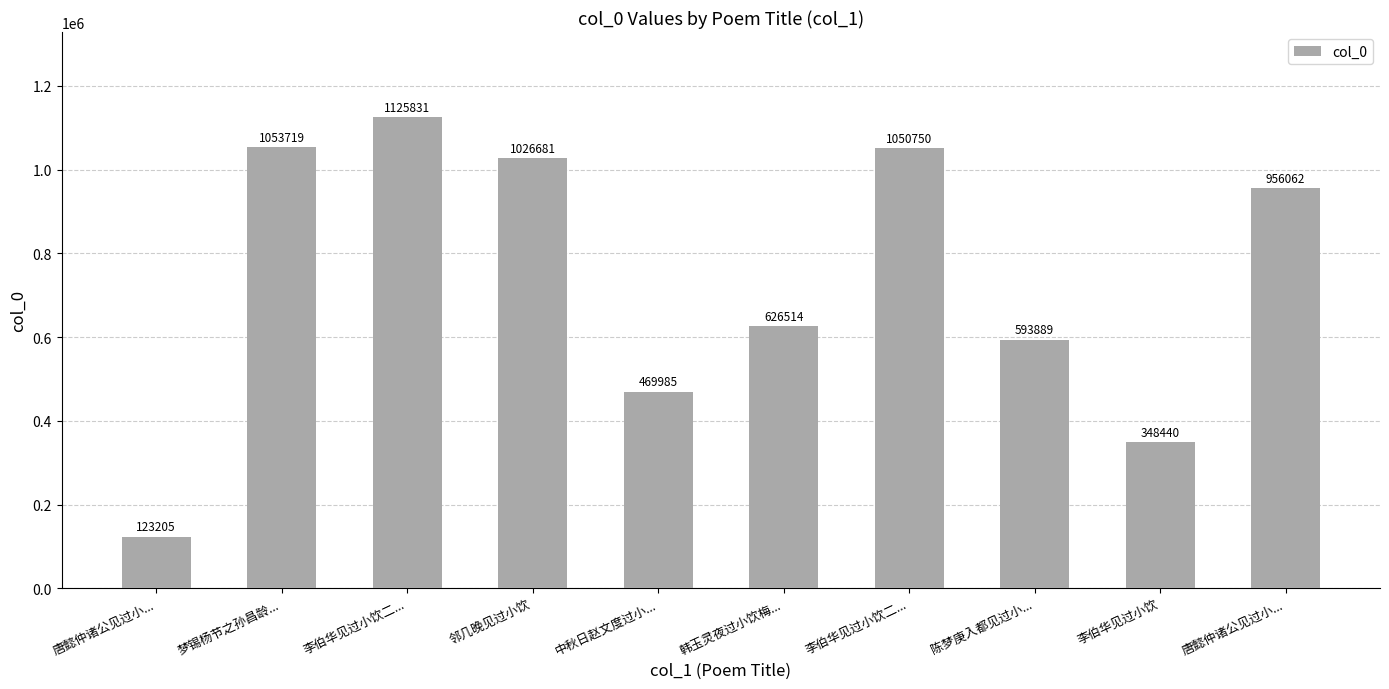

Reading left to right, list all the values displayed in this chart.

唐懿仲诸公见过小...=123205	梦锡杨节之孙昌龄...=1053719	李伯华见过小饮二...=1125831	邻几晚见过小饮=1026681	中秋日赵文度过小...=469985	韩玉灵夜过小饮梅...=626514	李伯华见过小饮二...=1050750	陈梦庚入都见过小...=593889	李伯华见过小饮=348440	唐懿仲诸公见过小...=956062